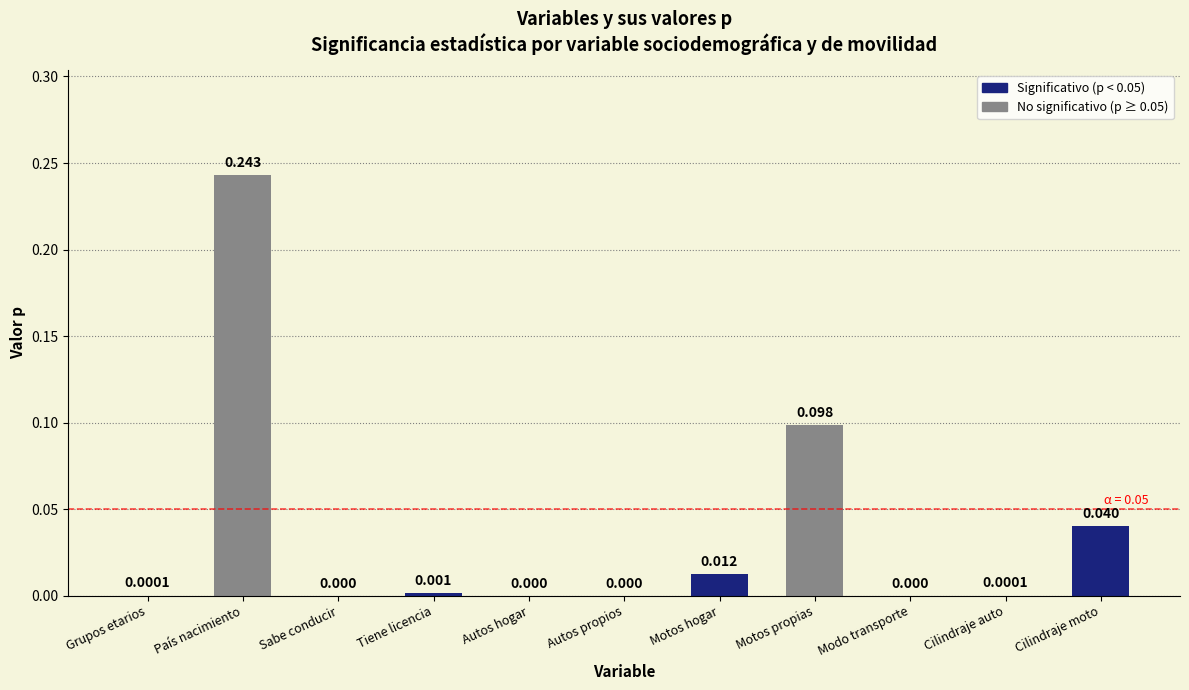

At which category does the chart reach its peak across all series?

País nacimiento